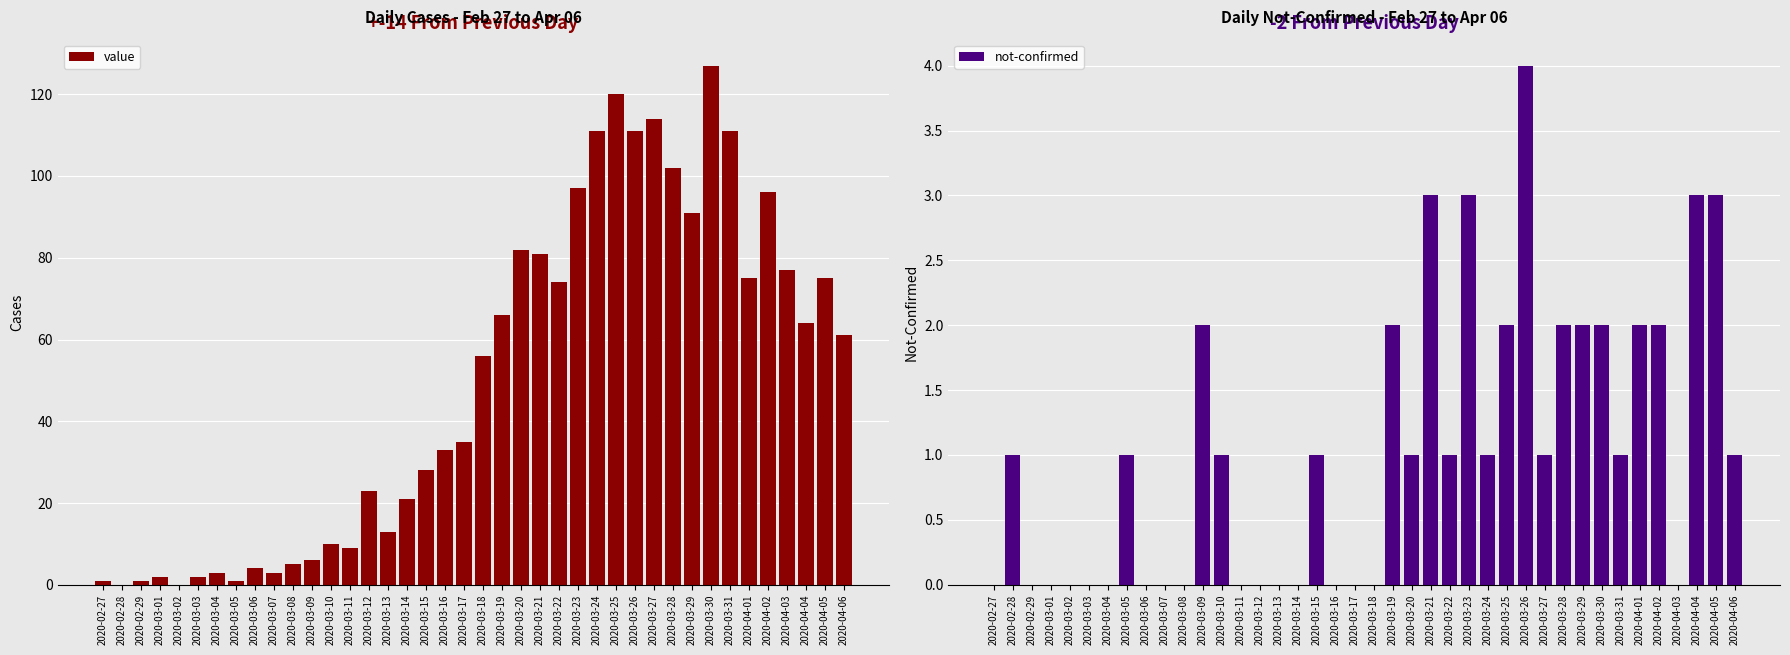

How many data points in not-confirmed are above 1?

13